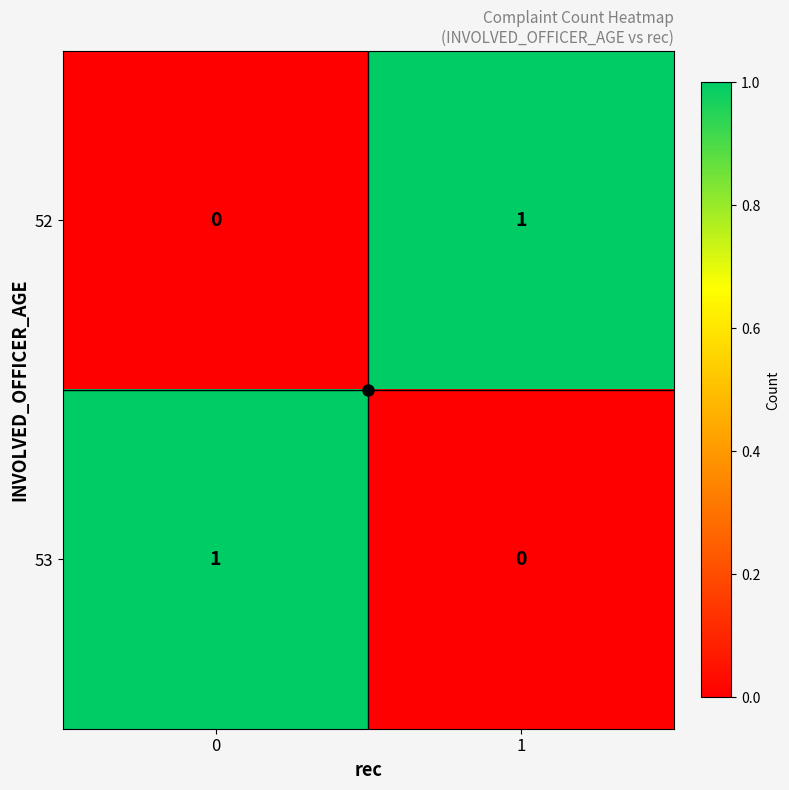

List the labels in order of 53 value, smallest first.

1, 0